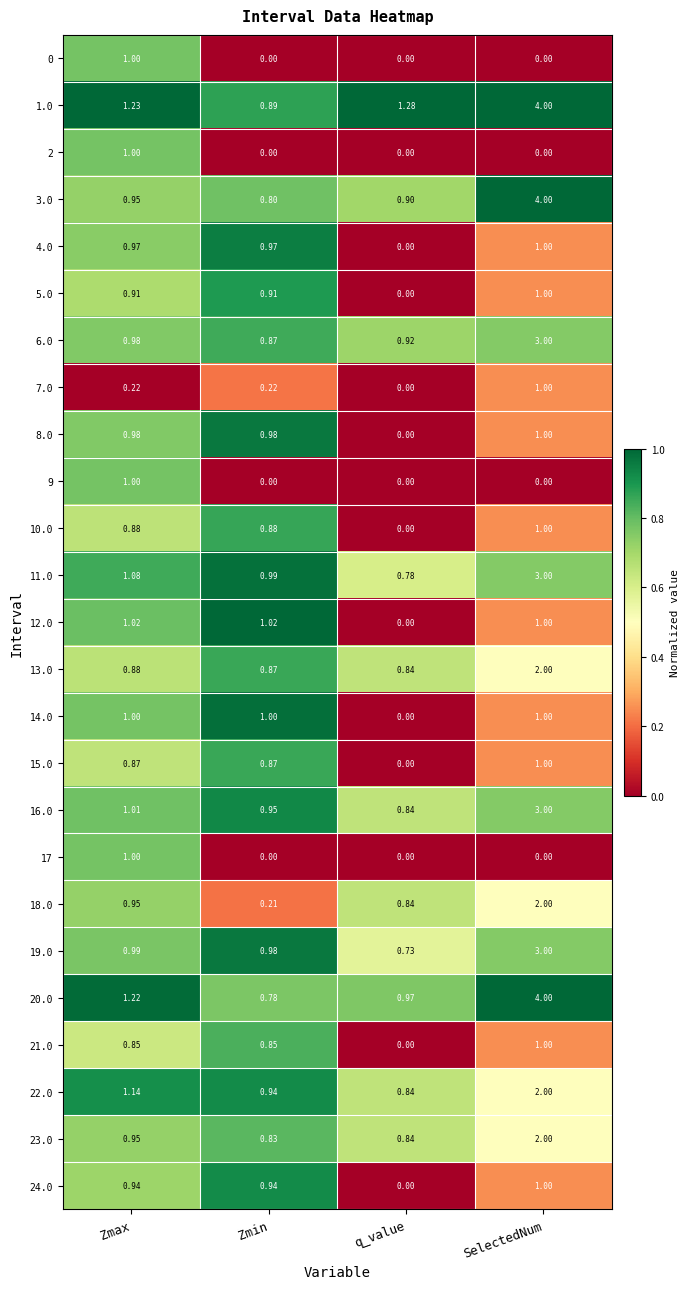

Where is 23.0 nearest to the value 1?

Zmax